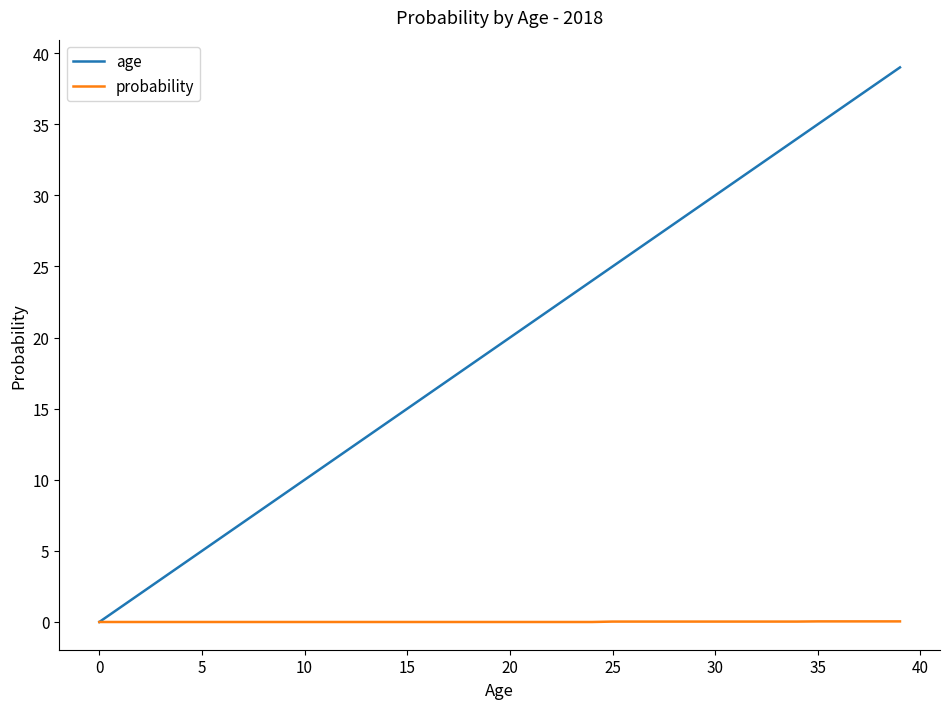

List the series in order of their peak value, highest first.

age, probability